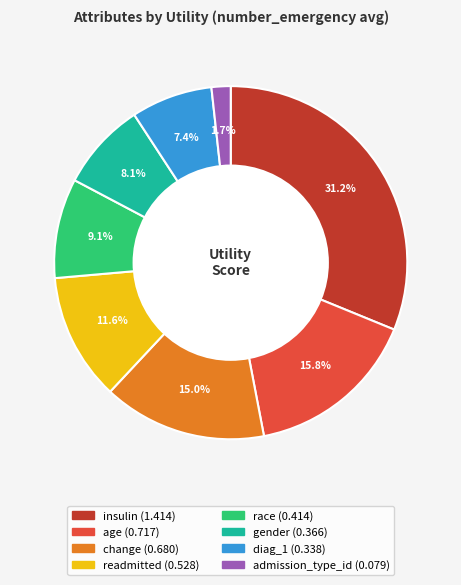

To the nearest percent, what percentage of the pie is insulin?

31%